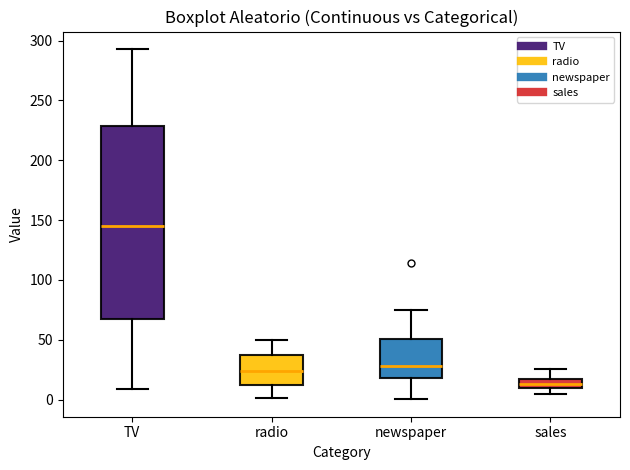

Reading left to right, transcribe this box plot: for each box, give where its median line is, the range the box spans, and where its two whiskers end, as read against the y-axis. The values are not printed on the chart, so give them approximately, as read against the axis.

TV: median 145, box 65 to 230, whiskers 10 to 295
radio: median 25, box 10 to 35, whiskers 0 to 50
newspaper: median 30, box 20 to 50, whiskers 0 to 75
sales: median 15, box 10 to 20, whiskers 5 to 25